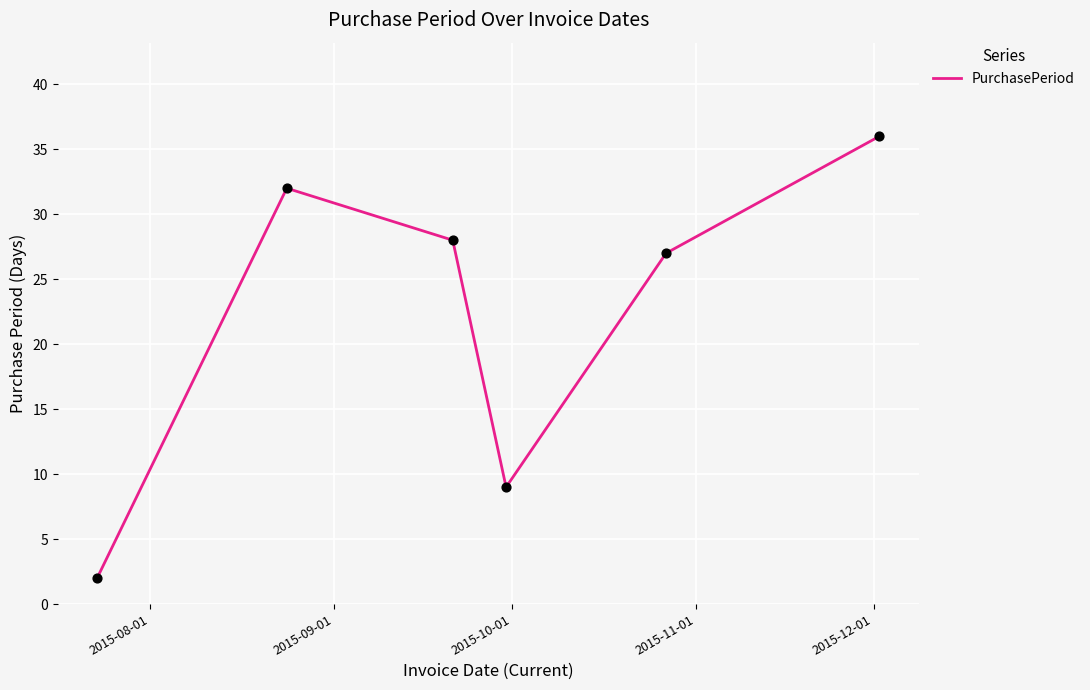

True or false: there are more than 1 points higher than both neighbors.

False